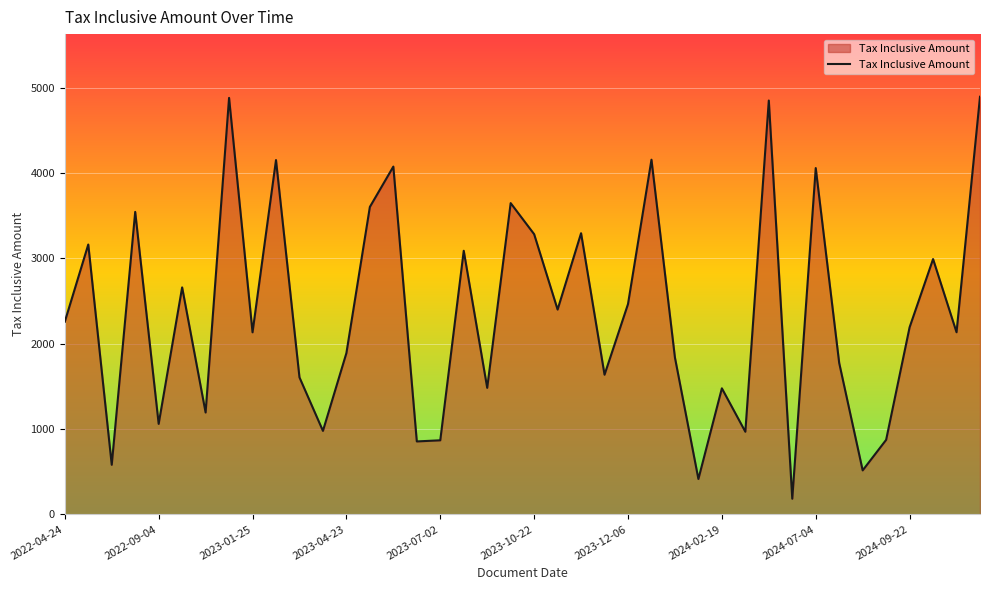

What is the greatest value displayed?

4893.1